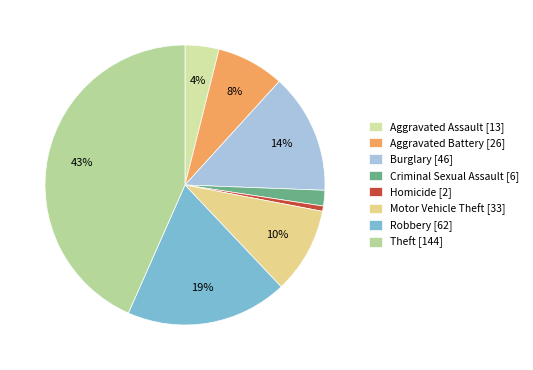

How many segments does this pie chart have?

8